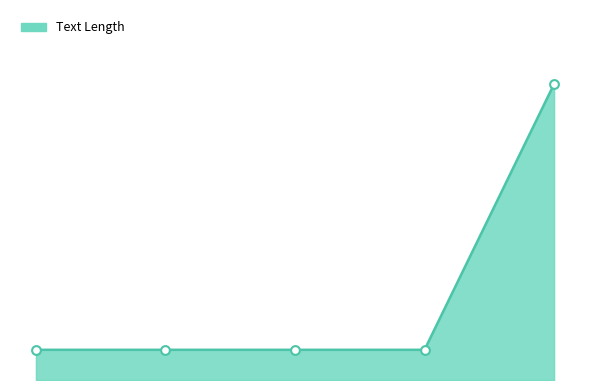

Does the chart have visible grid lines?

No